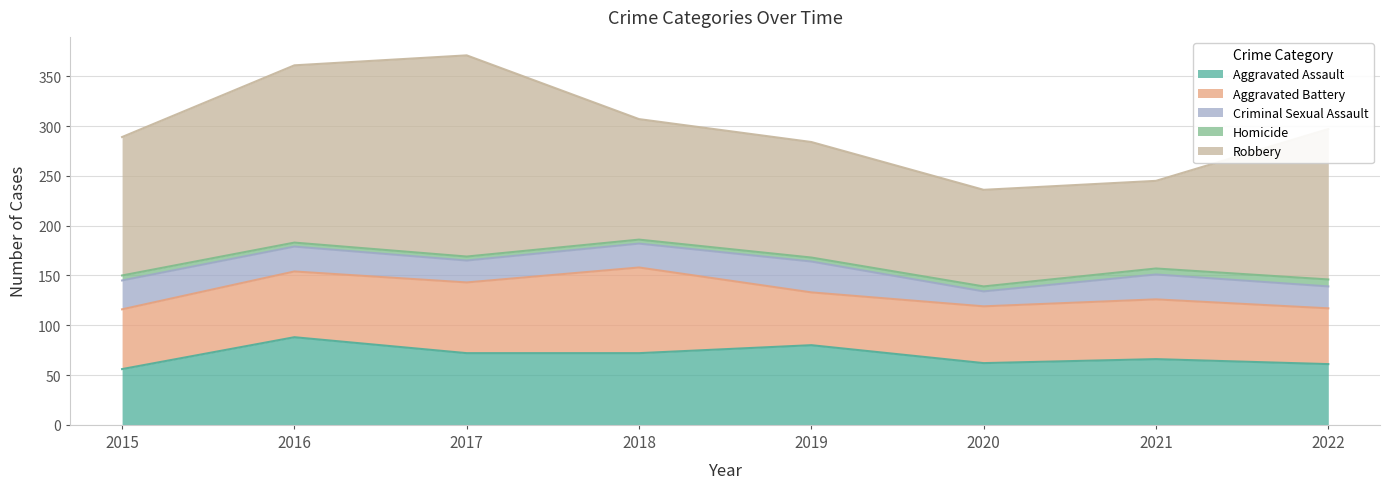

Reading left to right, list all the values displayed in this chart.

Aggravated Assault: 2015=56	2016=88	2017=72	2018=72	2019=80	2020=62	2021=66	2022=61
Aggravated Battery: 2015=60	2016=66	2017=71	2018=86	2019=53	2020=57	2021=60	2022=56
Criminal Sexual Assault: 2015=29	2016=25	2017=22	2018=24	2019=31	2020=15	2021=25	2022=22
Homicide: 2015=5	2016=4	2017=4	2018=4	2019=4	2020=5	2021=6	2022=7
Robbery: 2015=139	2016=178	2017=202	2018=121	2019=116	2020=97	2021=88	2022=151